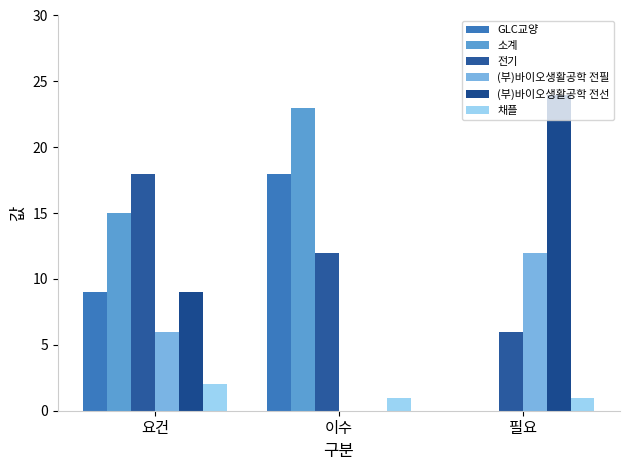

Rank the categories by 채플 value from lowest to highest.

이수, 필요, 요건